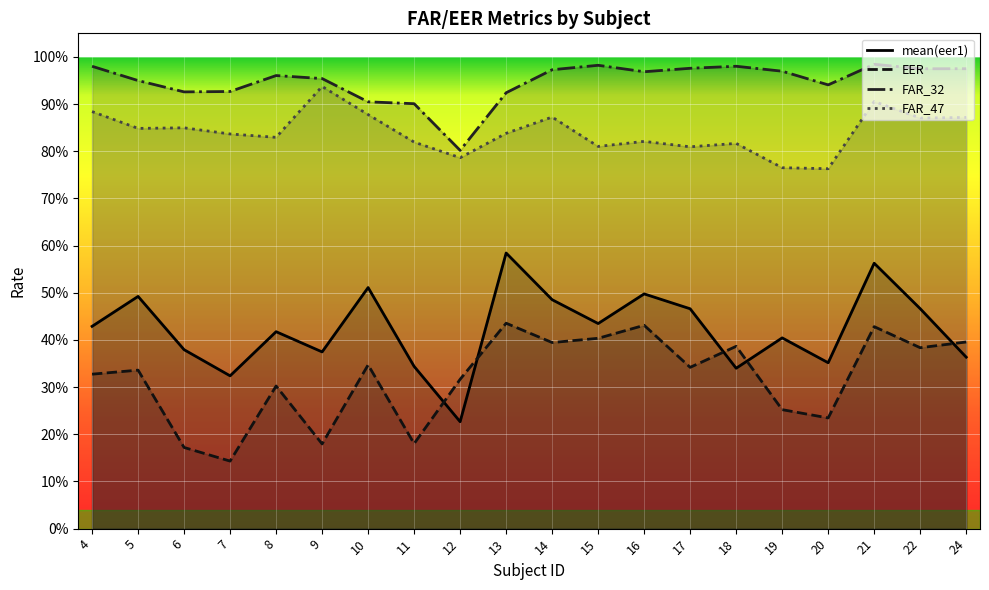

Which series changed the most between 7 and 19?

EER